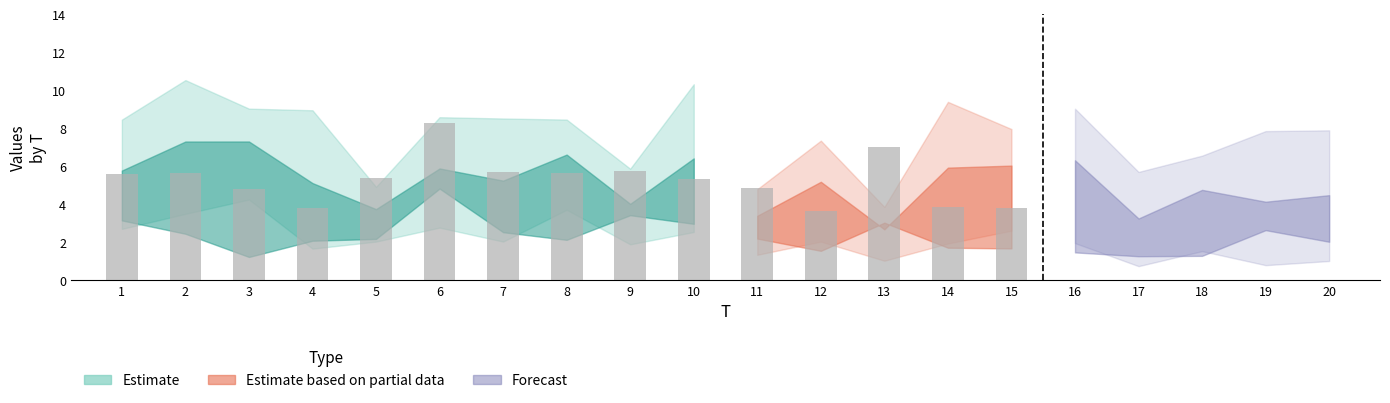

True or false: x4 has a value of 9.7 at 20.

False